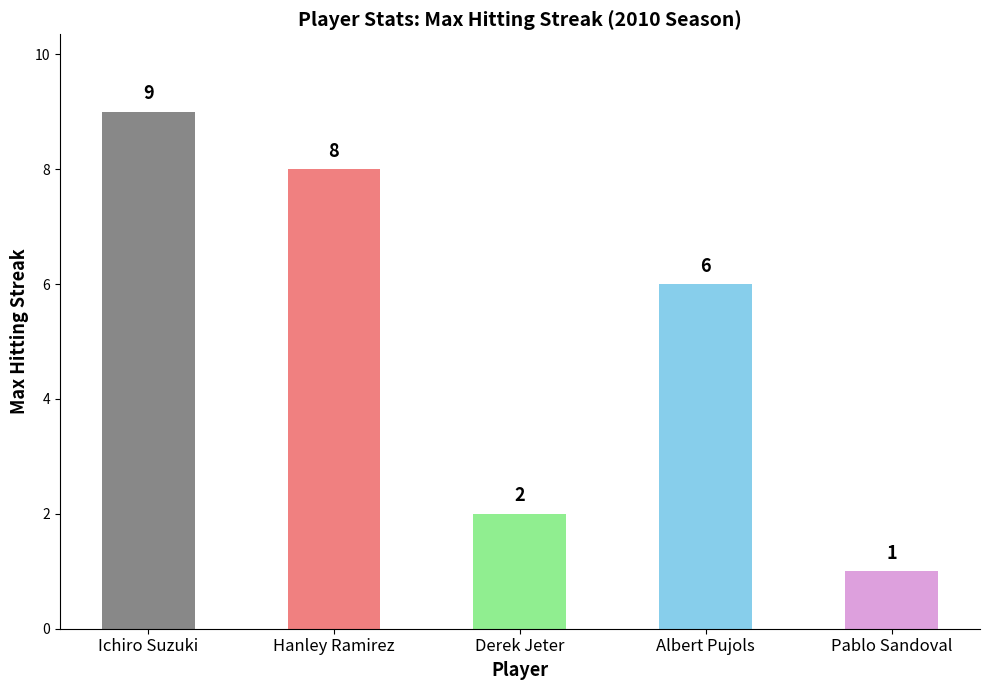

What is the maximum value shown in the chart?

9